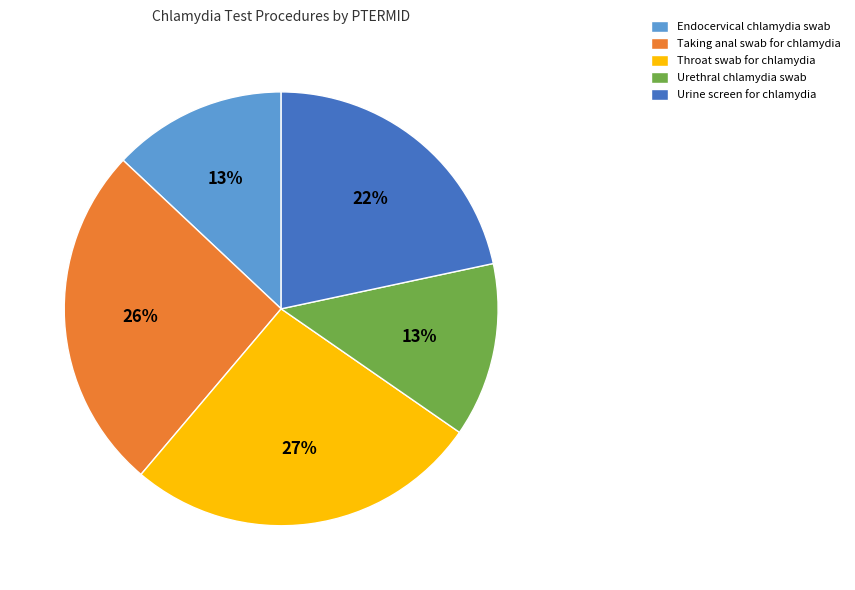

What is the largest slice in the pie chart?

Throat swab for chlamydia